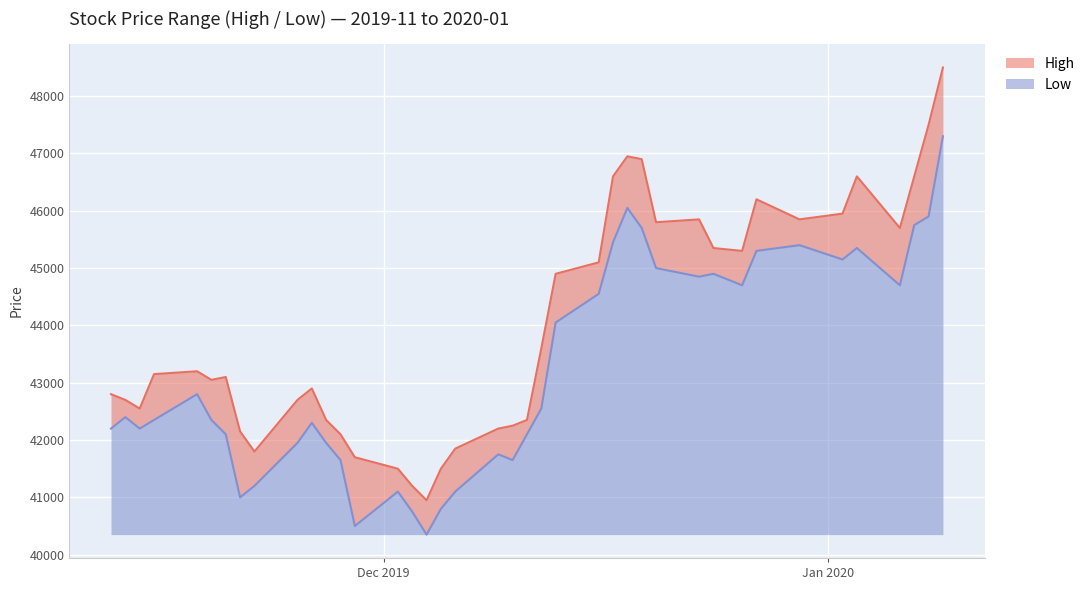

True or false: High has a value of 23929 at 2019-11-13.

False